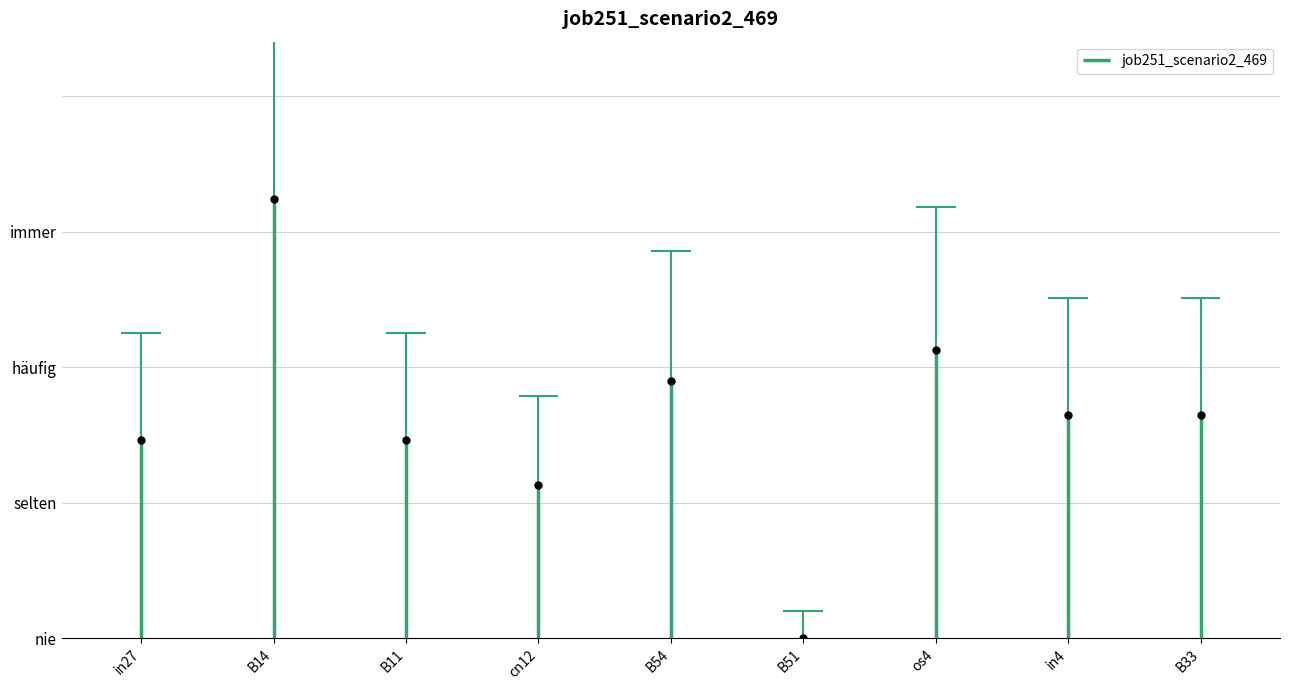

At which category does the data reach its first local peak?

B14